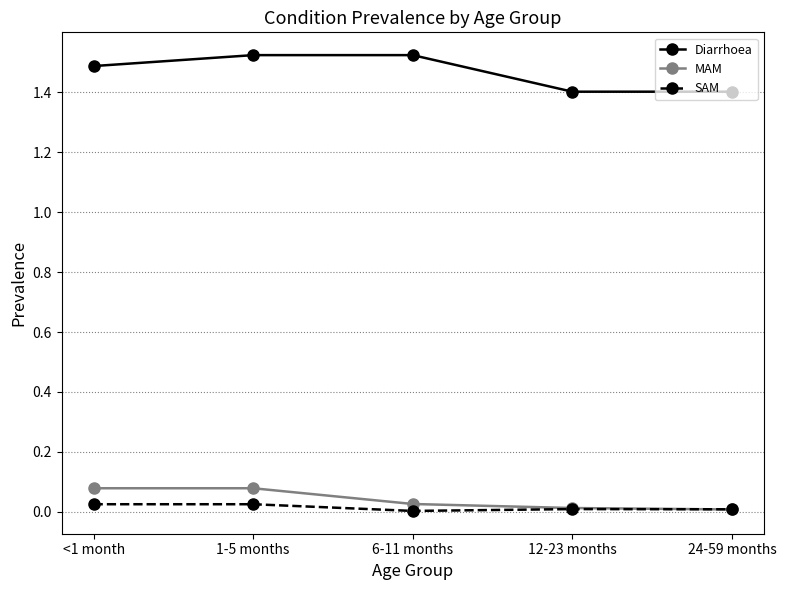

Which series has the largest total across all categories?

Diarrhoea